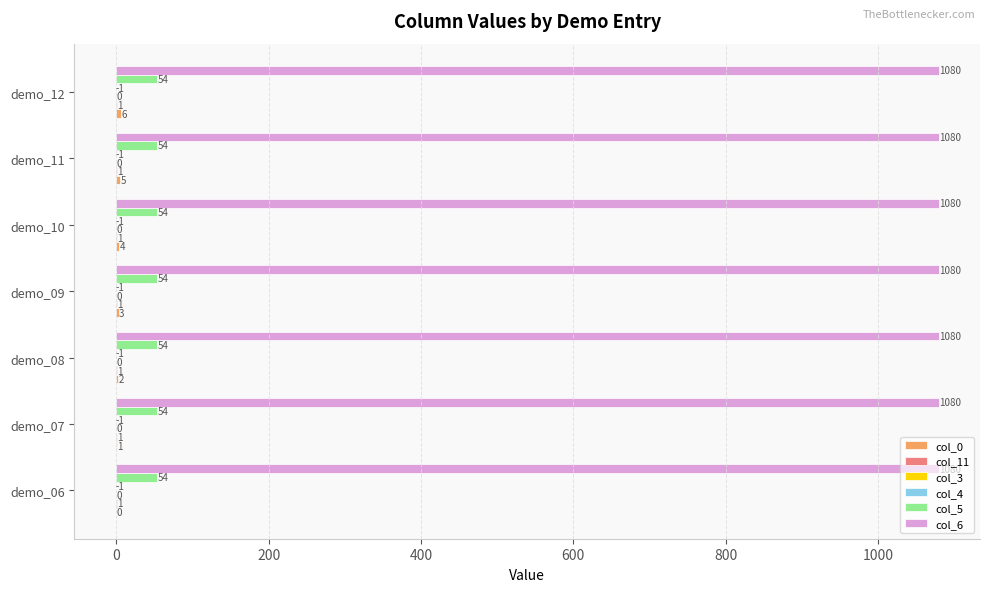

What is the approximate value of col_5 at demo_10?

54